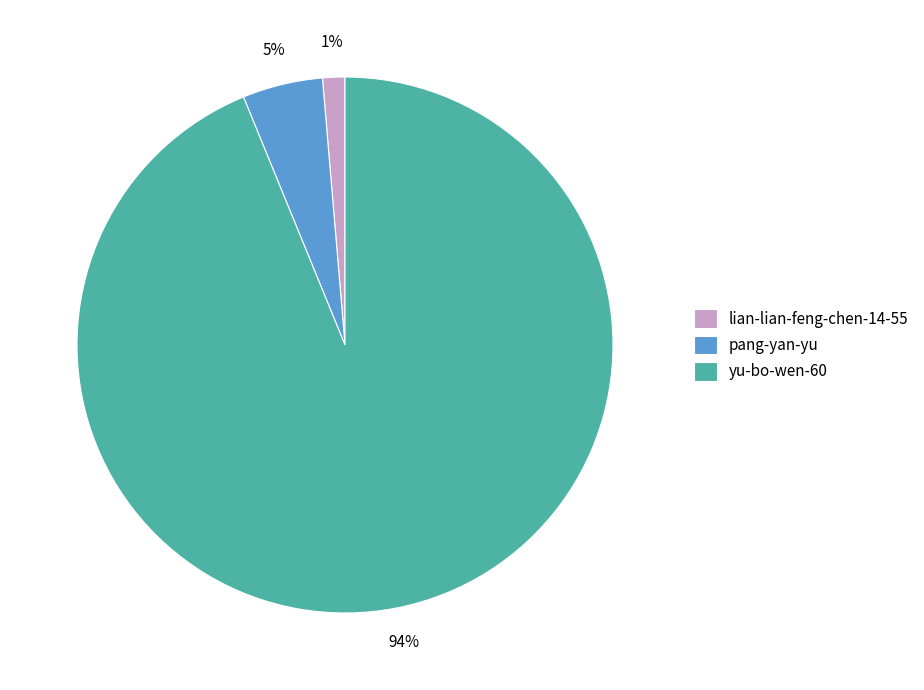

True or false: yu-bo-wen-60 accounts for 99% of the total.

False